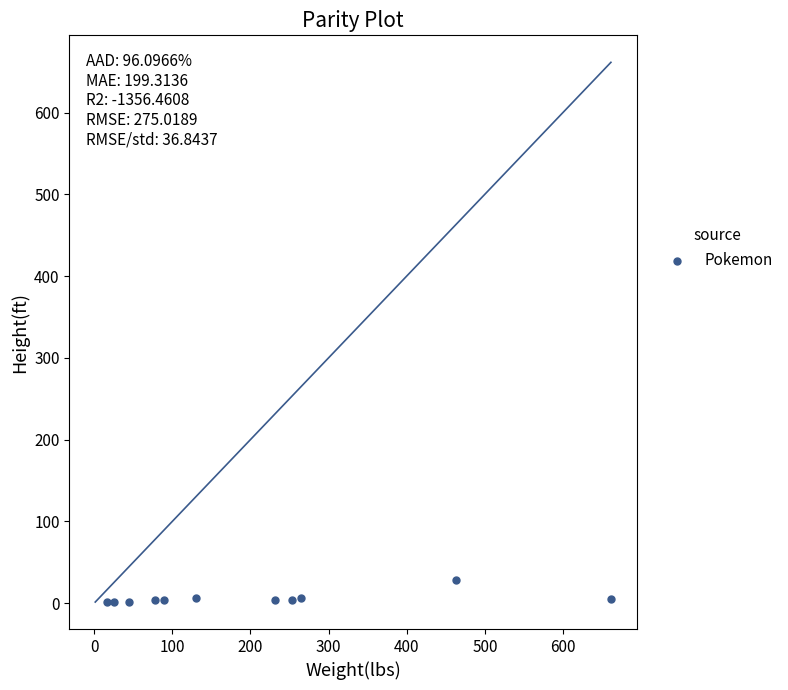

What is the average Y value?

5.8